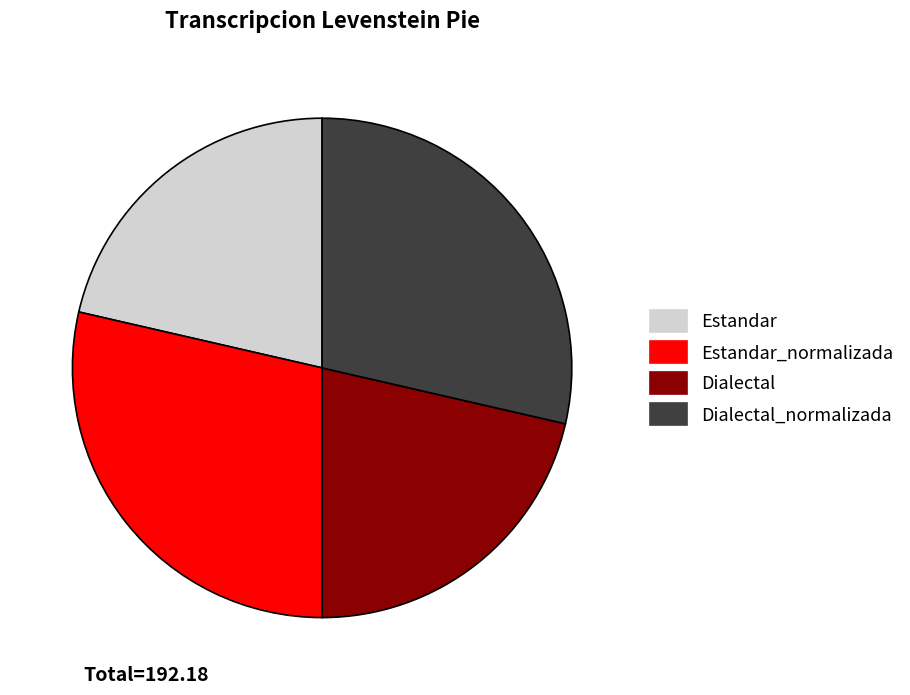

Does Dialectal account for over 50% of the chart?

No